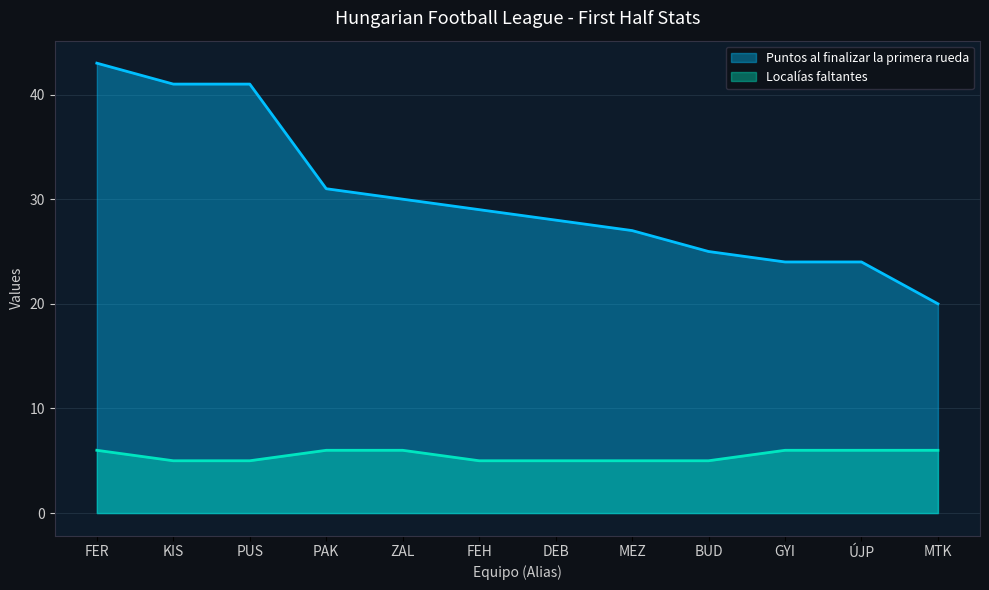

What position from the left is KIS?

2